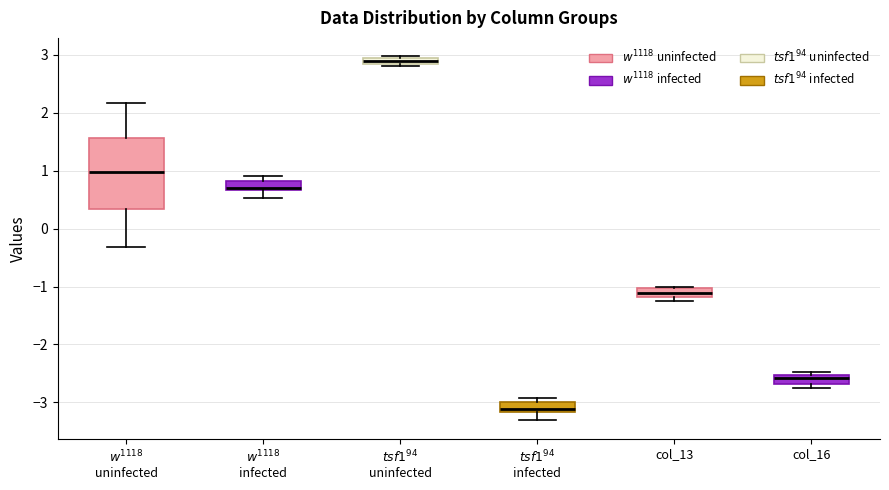

Which box has the lowest median line?

$tsf1^{94}$ infected